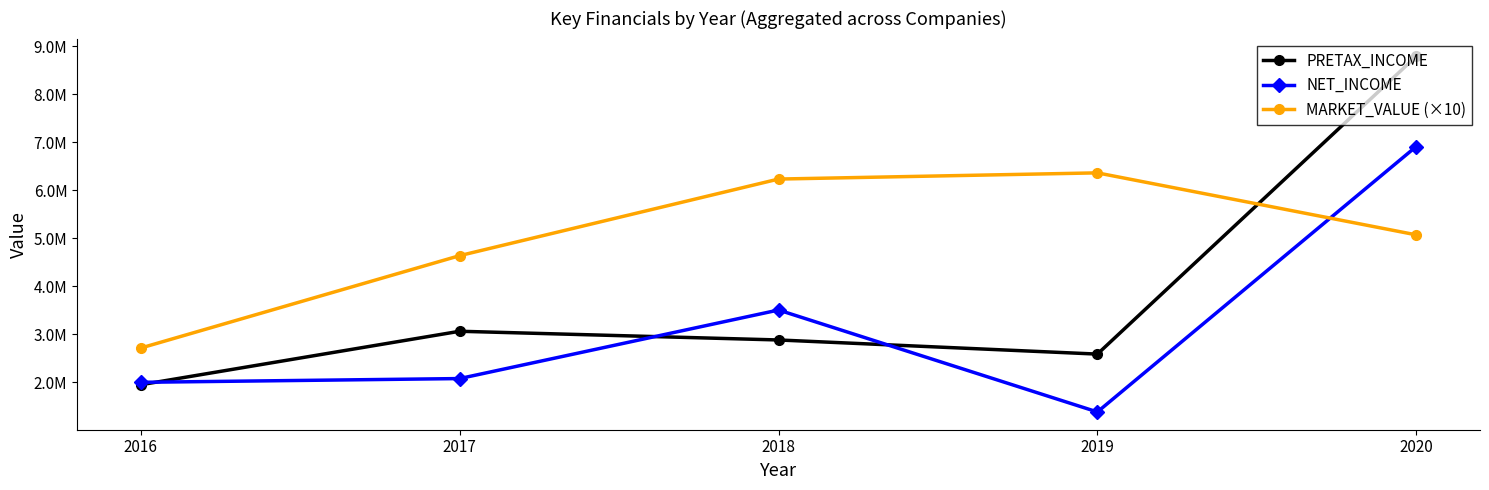

Rank the categories by MARKET_VALUE (×10) value from highest to lowest.

2019, 2018, 2020, 2017, 2016